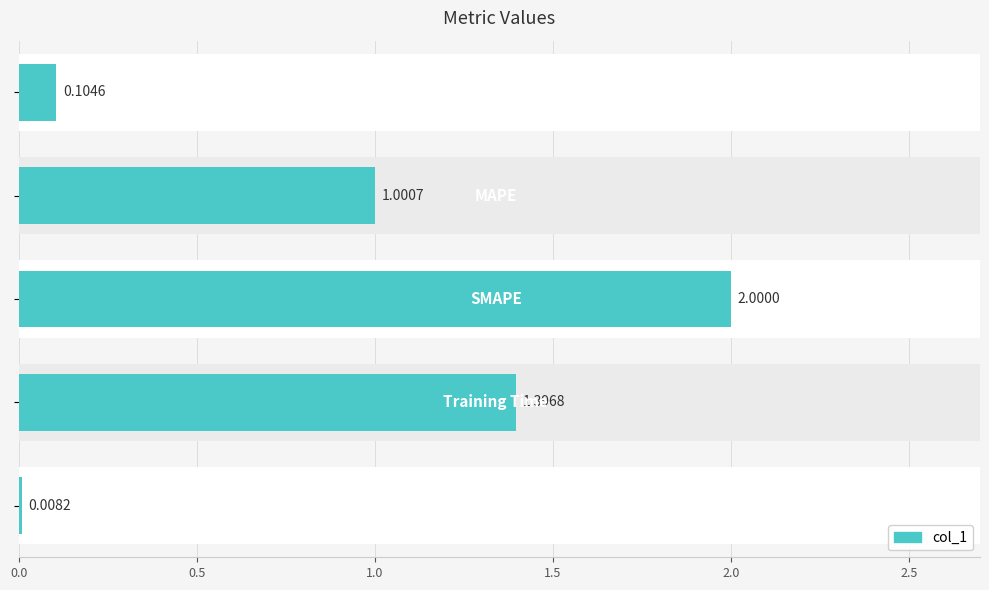

Between 0.5 and 1.0, which is larger?

1.0